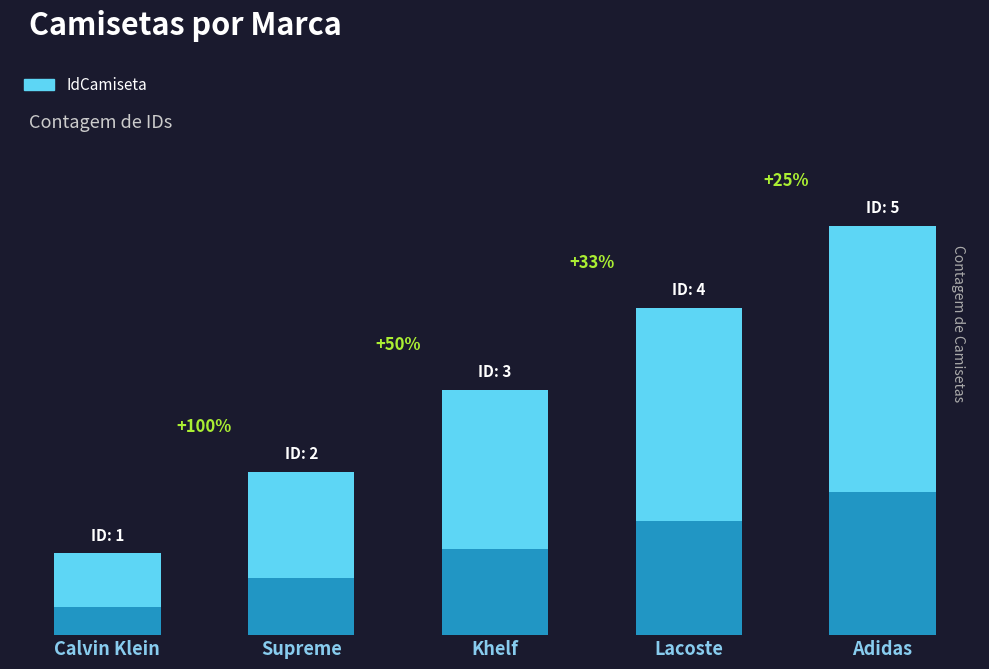

Reading left to right, extract all data points from this chart.

1	2	3	4	5